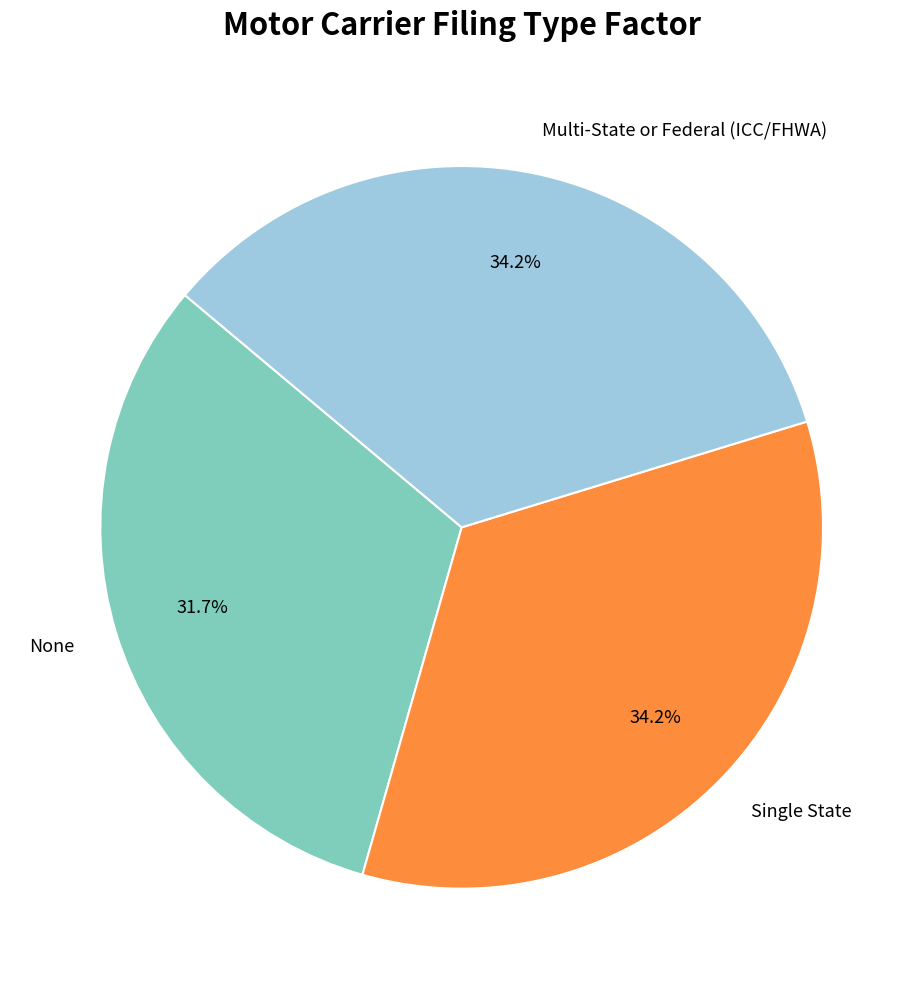

Which slice is the smallest?

None